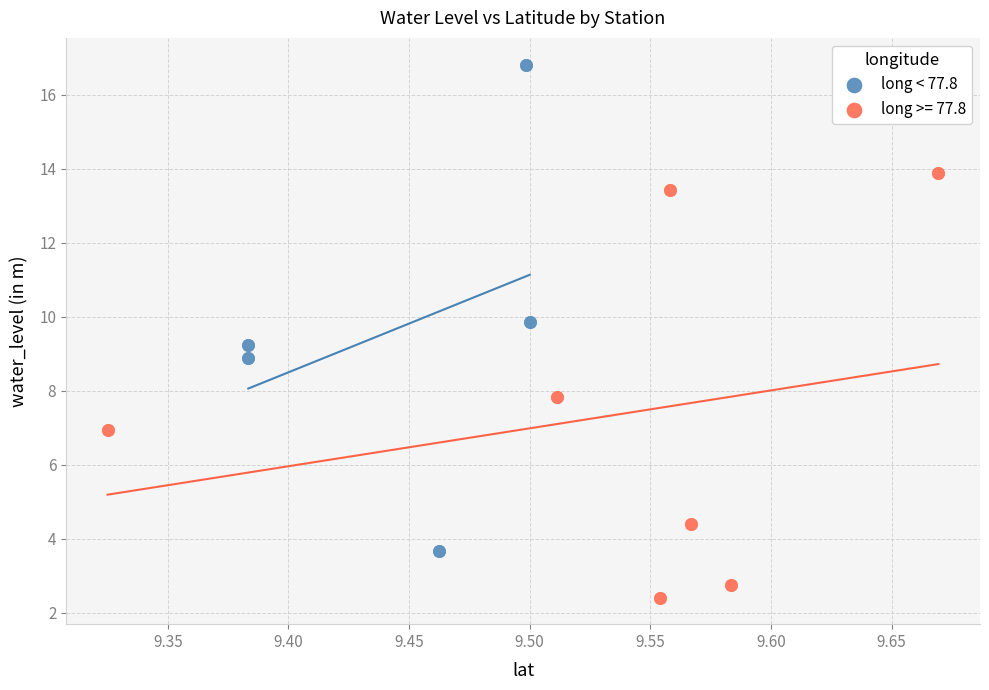

Which series has the widest spread of Y values?

long < 77.8